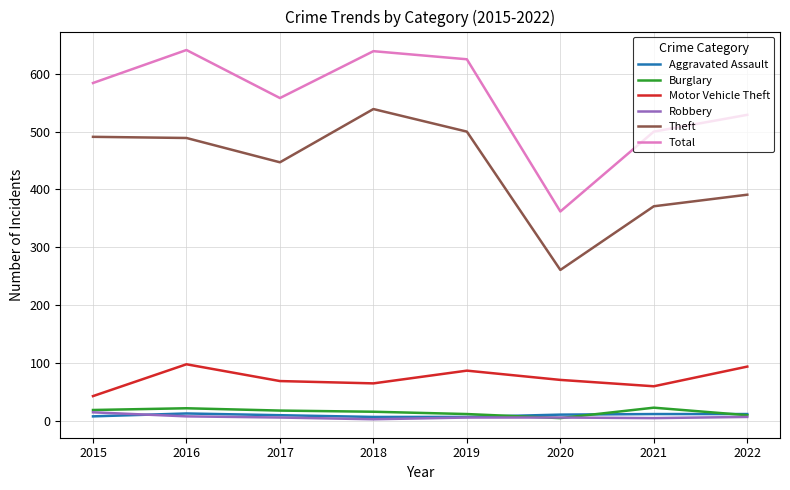

At how many categories does at least one series exceed 398?

7